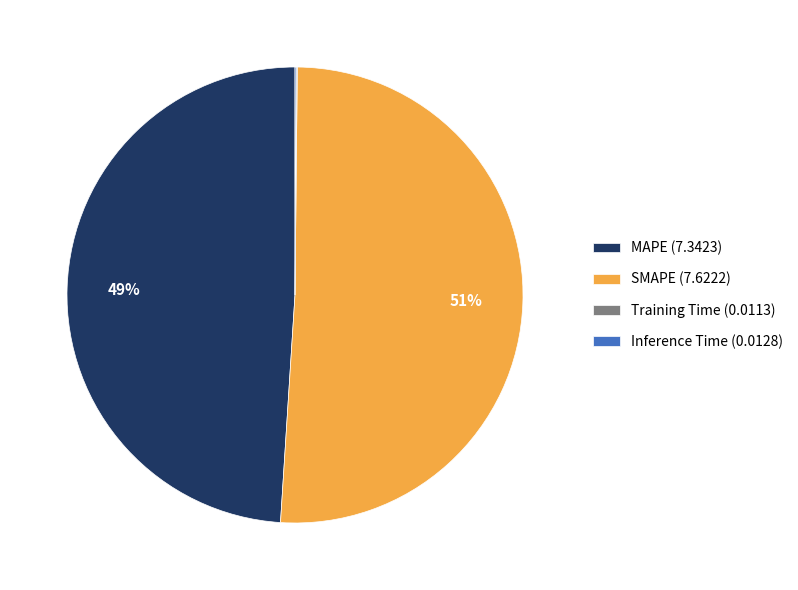

Which category accounts for the majority?

SMAPE